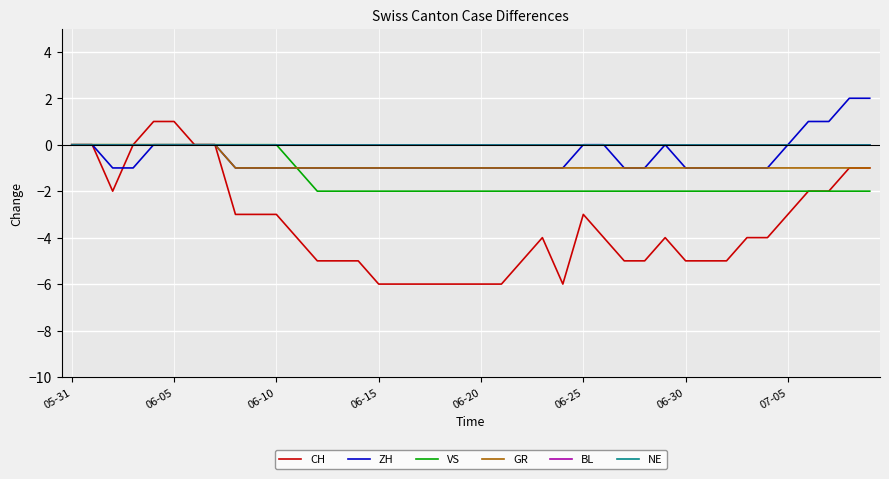

Does the chart display data point markers on the line(s)?

No